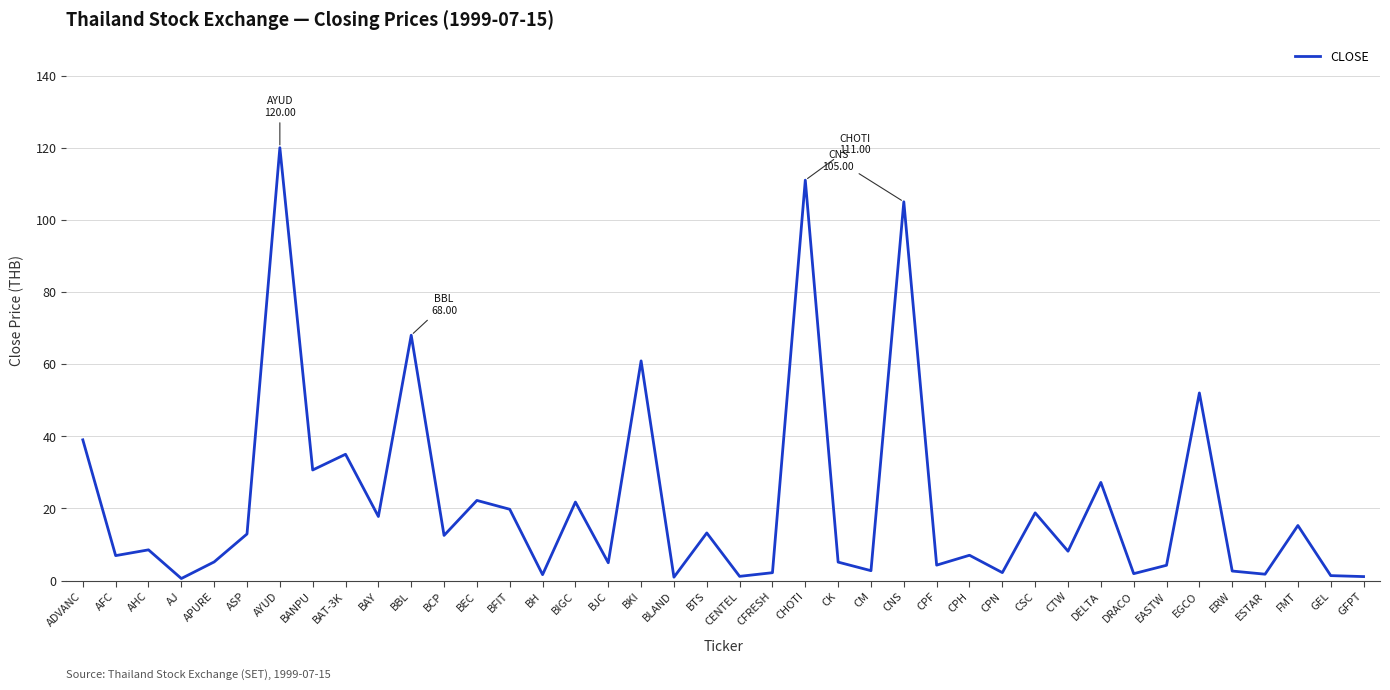

What position from the left is BBL?

11